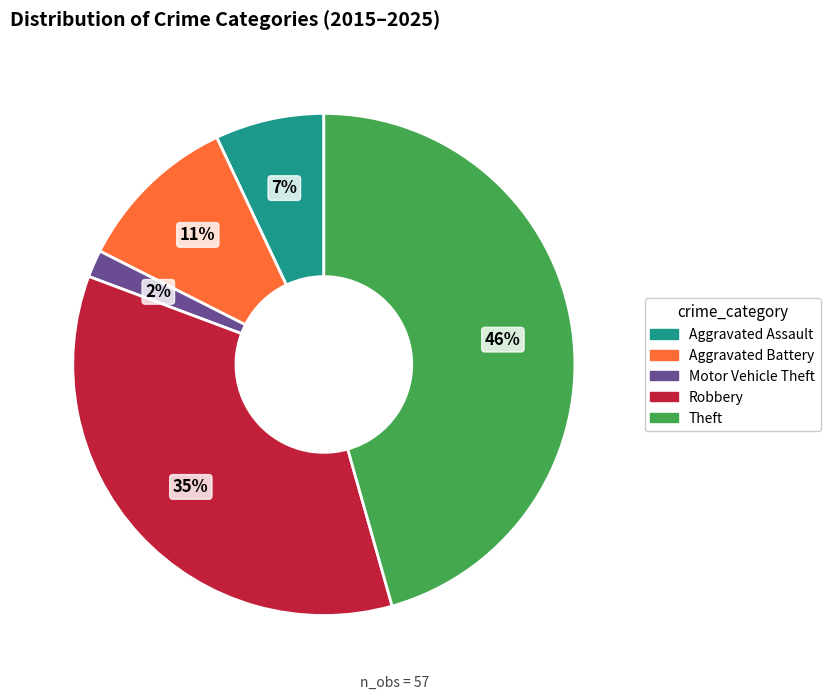

The Aggravated Assault slice represents 7% of the pie. True or false?

True